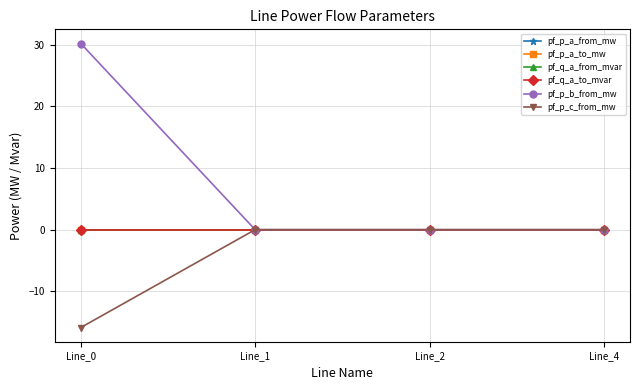

Where is pf_p_b_from_mw nearest to the value 15?

Line_4